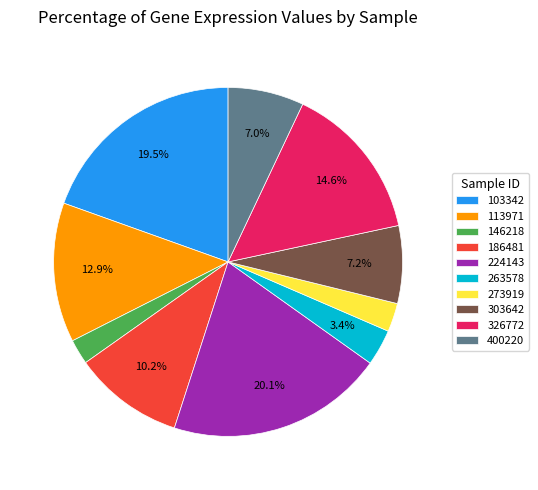

Is the sum of 103342 and 224143 greater than half?

No